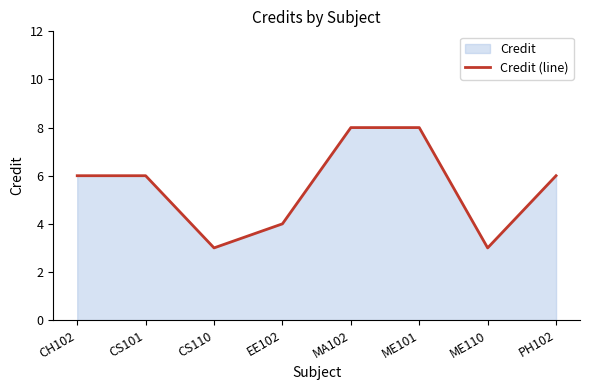

How many lines are shown in the chart?

1